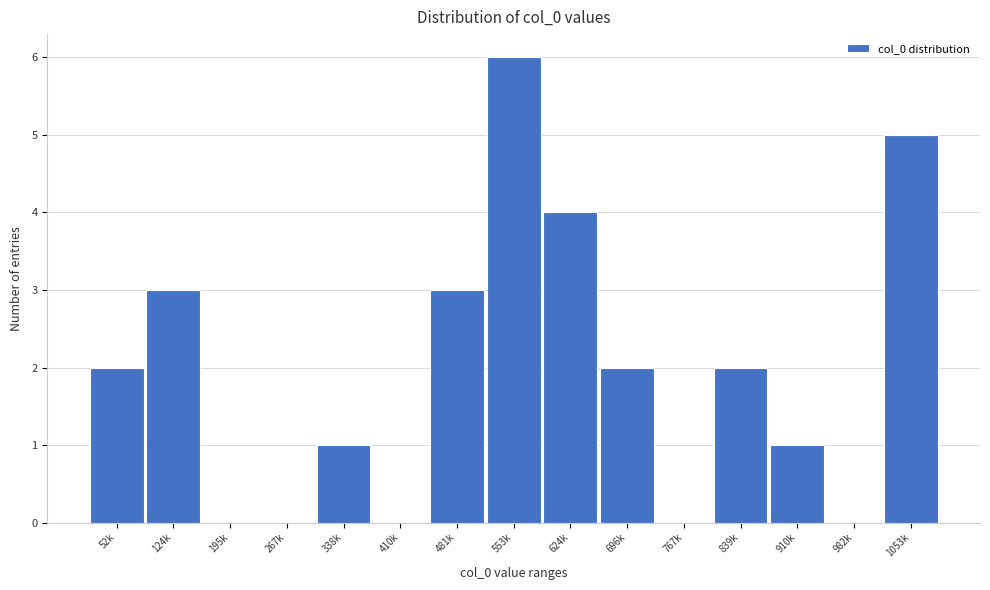

Reading right to left, list all the values displayed in this chart.

1053k=5	982k=0	910k=1	839k=2	767k=0	696k=2	624k=4	553k=6	481k=3	410k=0	338k=1	267k=0	195k=0	124k=3	52k=2